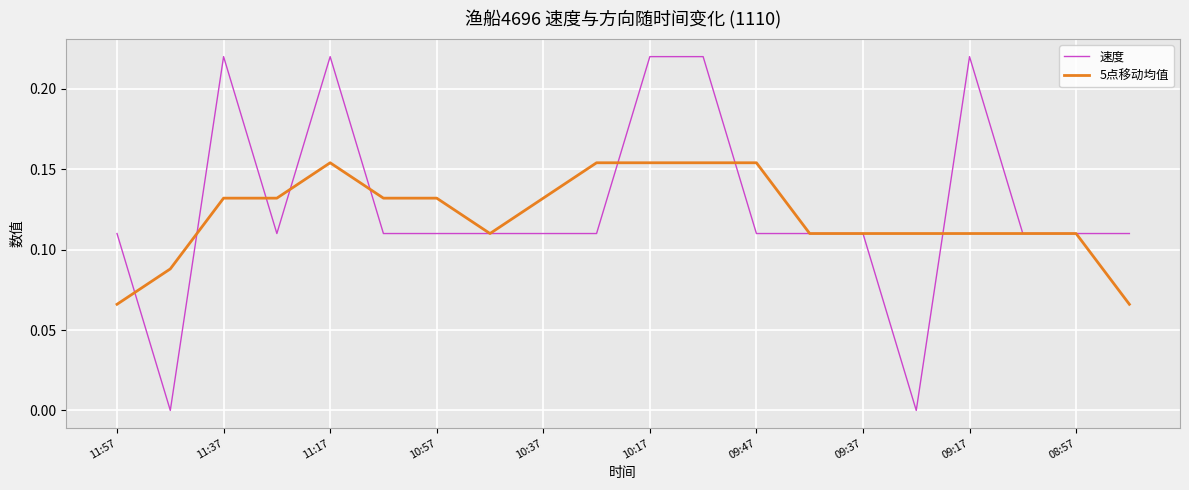

After their last crossing, which series has the higher values: 速度 or 5点移动均值?

速度